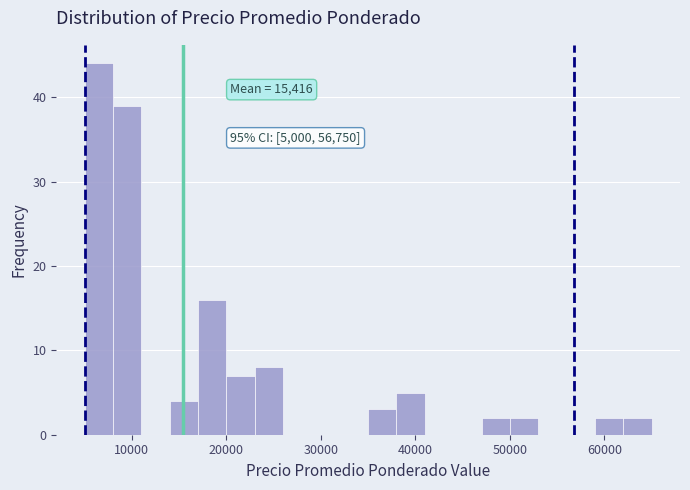

Around what value on the x-axis is the tallest bar? Give the approximate position of its centre, as read against the axis.

7000